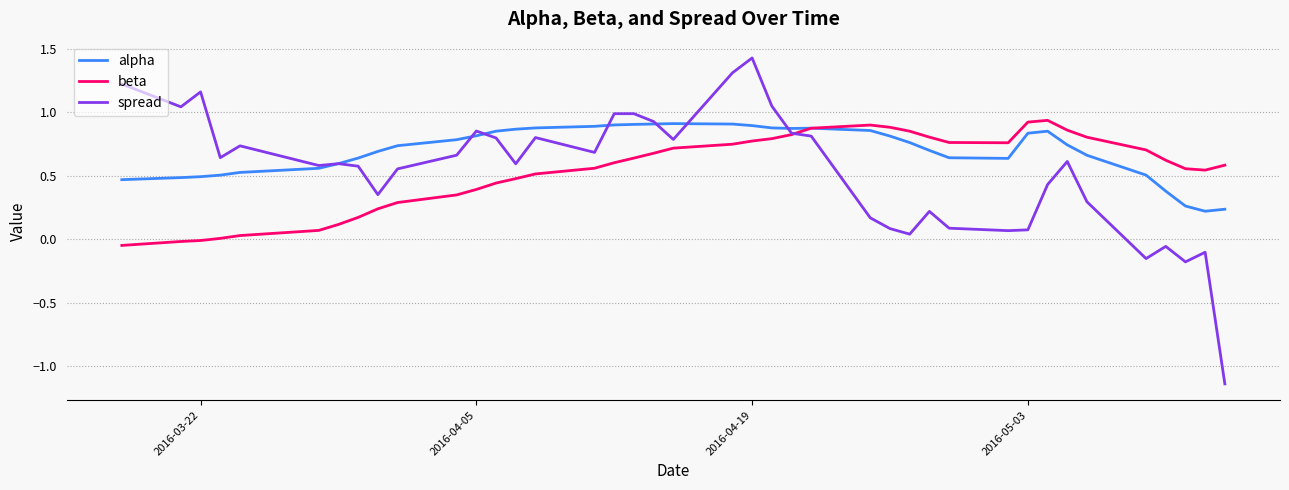

What is the highest value of the spread series?

1.4